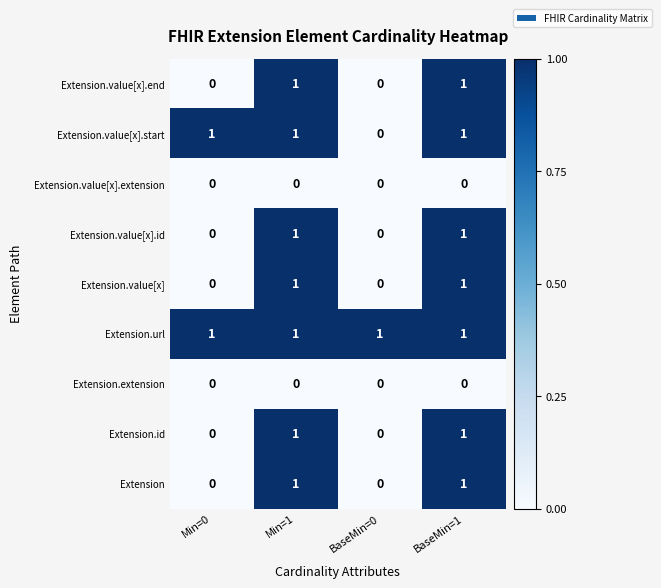

The Extension.value[x].id series shows 0 at Min=1. True or false?

False